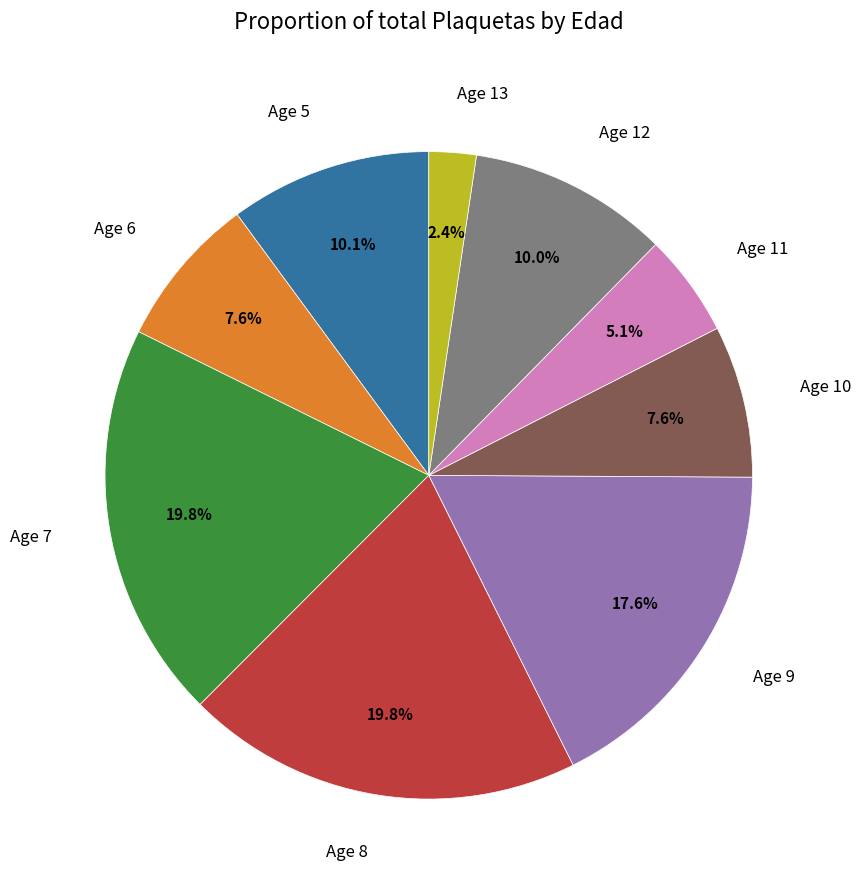

Which category has the smallest portion of the pie?

Age 13